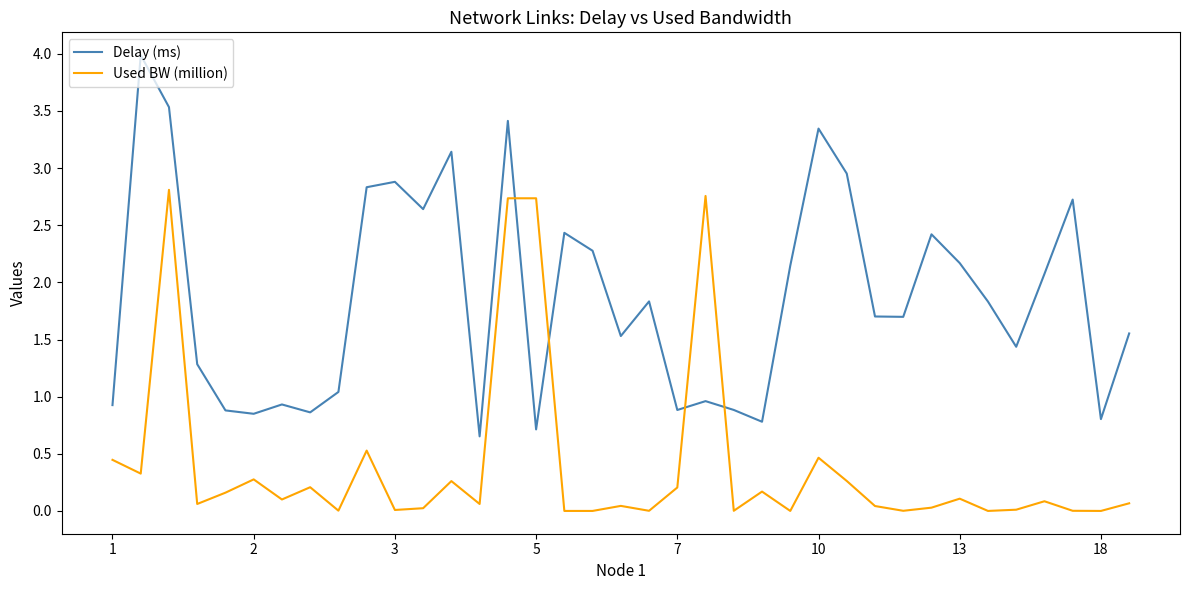

Which series has the largest range (max minus min)?

Delay (ms)